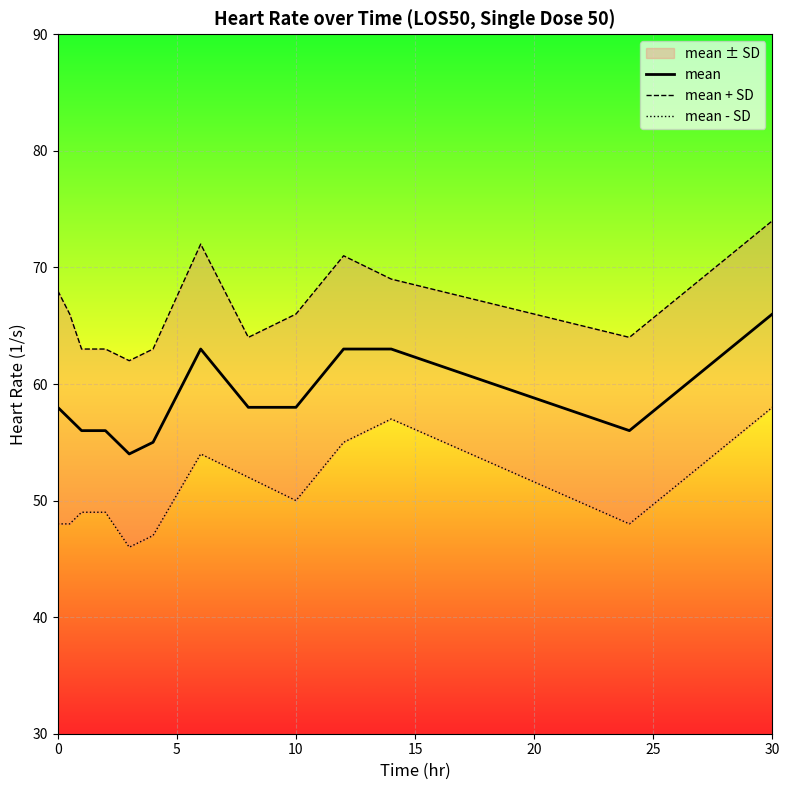

At which label does mean reach its peak?

30